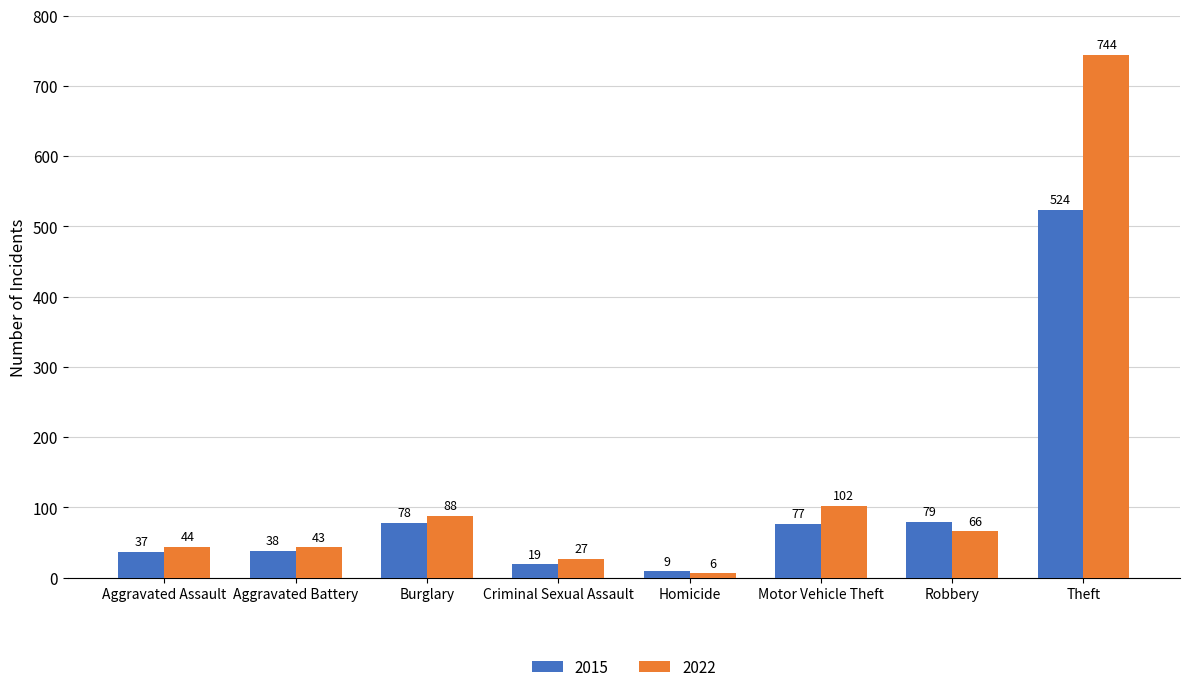

The value of 2022 at Aggravated Assault is 75. True or false?

False